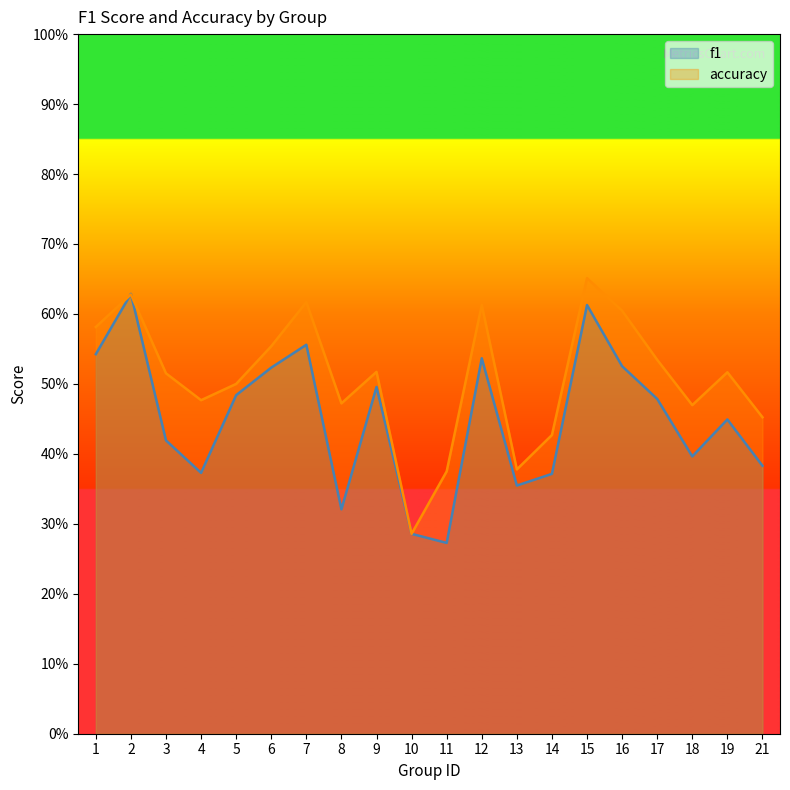

Reading left to right, extract all data points from this chart.

f1: 0.5	0.6	0.4	0.4	0.5	0.5	0.6	0.3	0.5	0.3	0.3	0.5	0.4	0.4	0.6	0.5	0.5	0.4	0.4	0.4
accuracy: 0.6	0.6	0.5	0.5	0.5	0.6	0.6	0.5	0.5	0.3	0.4	0.6	0.4	0.4	0.7	0.6	0.5	0.5	0.5	0.5